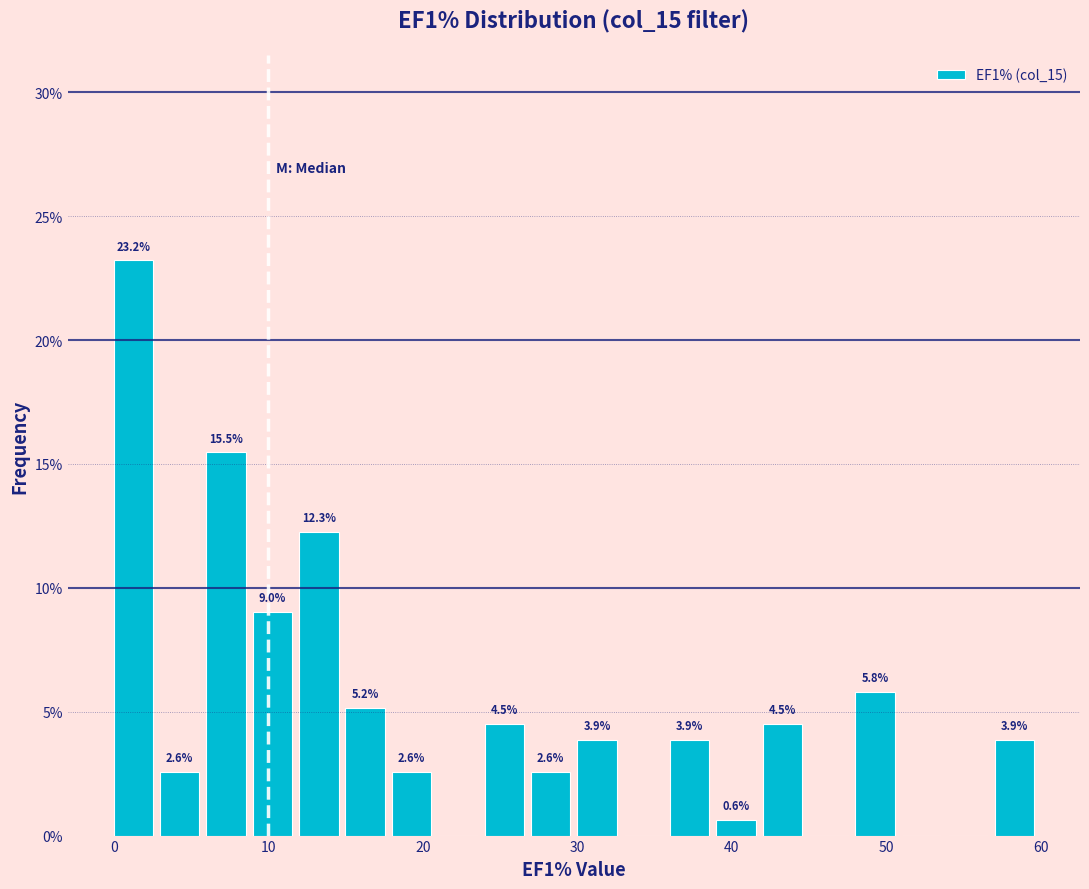

Around what value on the x-axis is the tallest bar? Give the approximate position of its centre, as read against the axis.

1